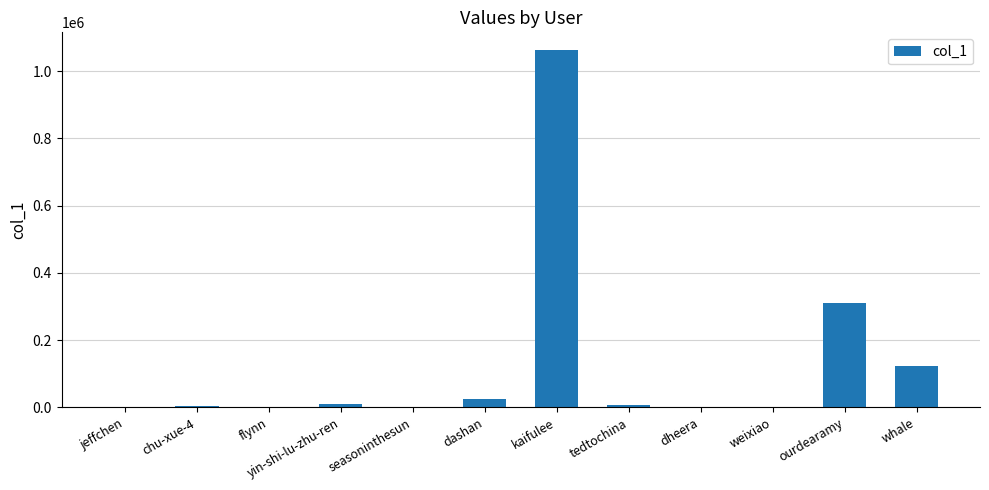

How many data points does each series have?

12